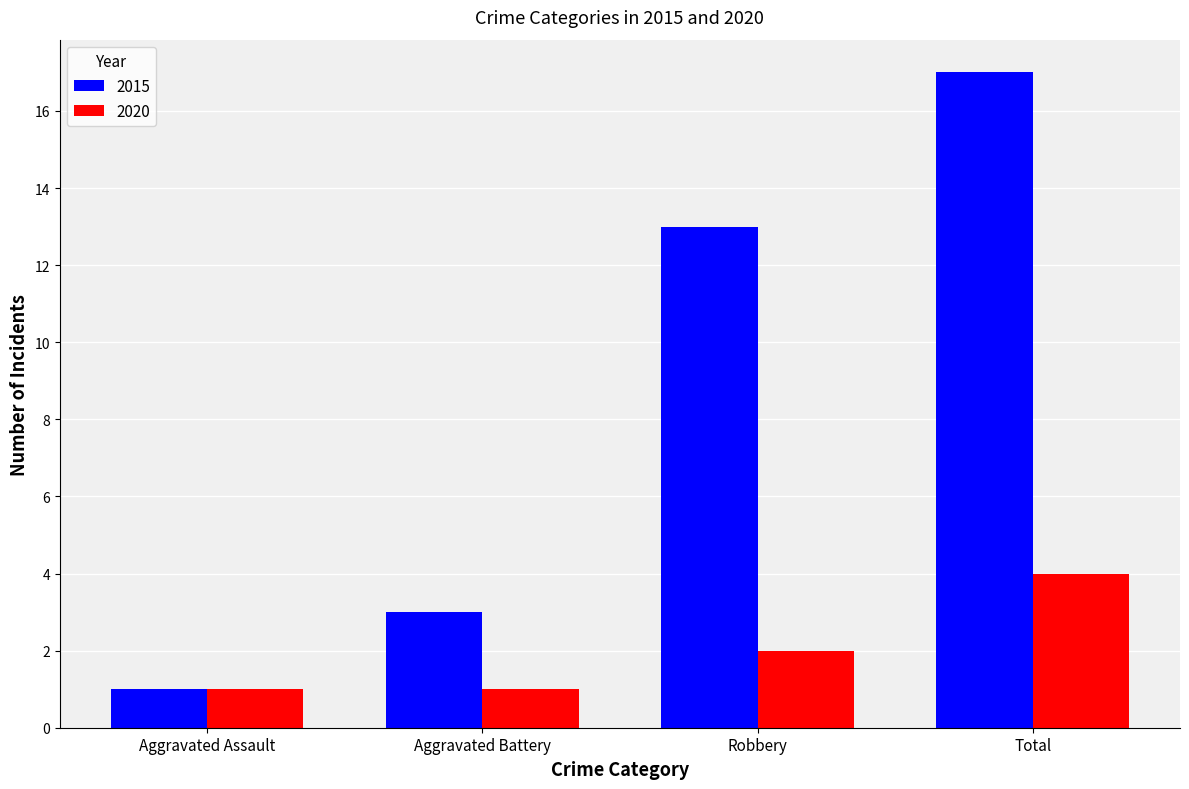

Rank the series at Total from lowest to highest value.

2020, 2015